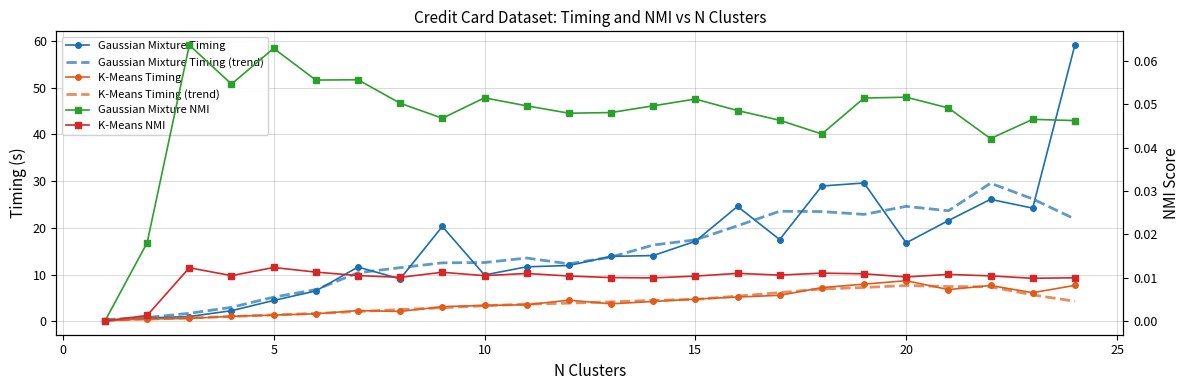

Does the chart have visible grid lines?

Yes